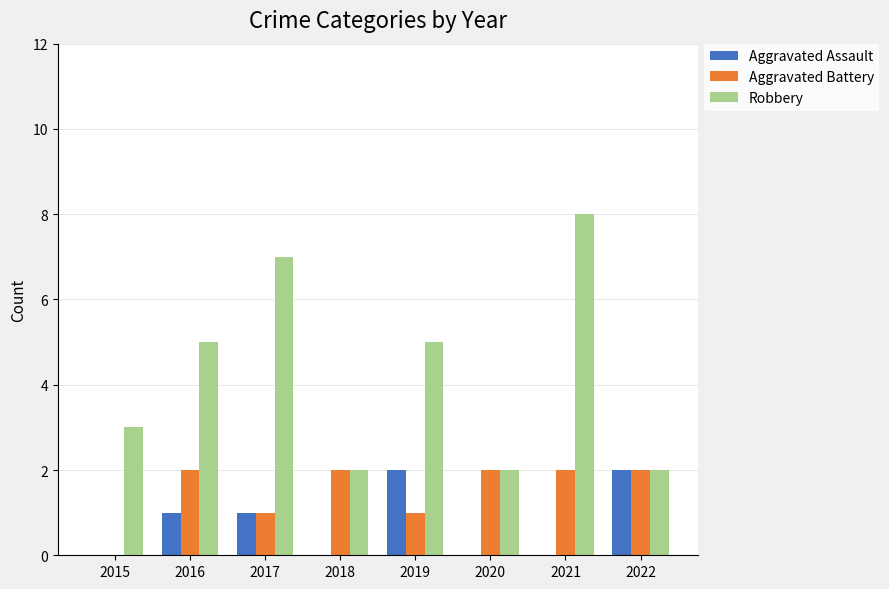

What is the greatest value displayed?

8